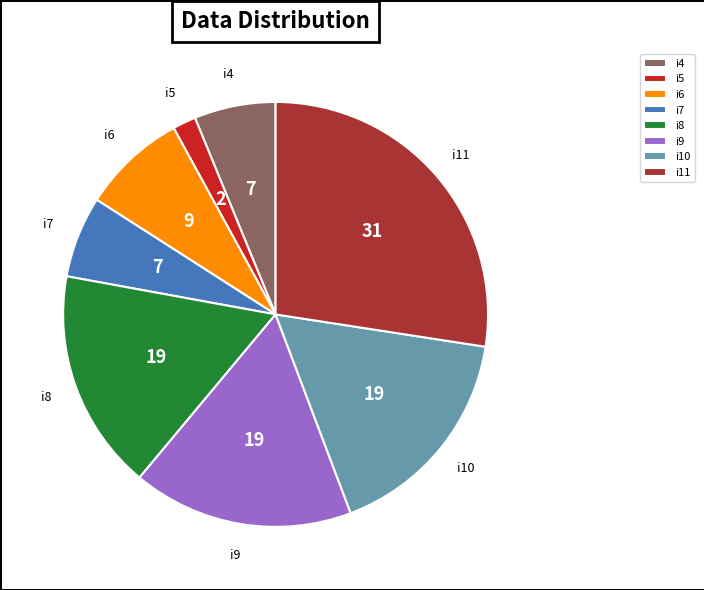

Which slice is the largest?

i11